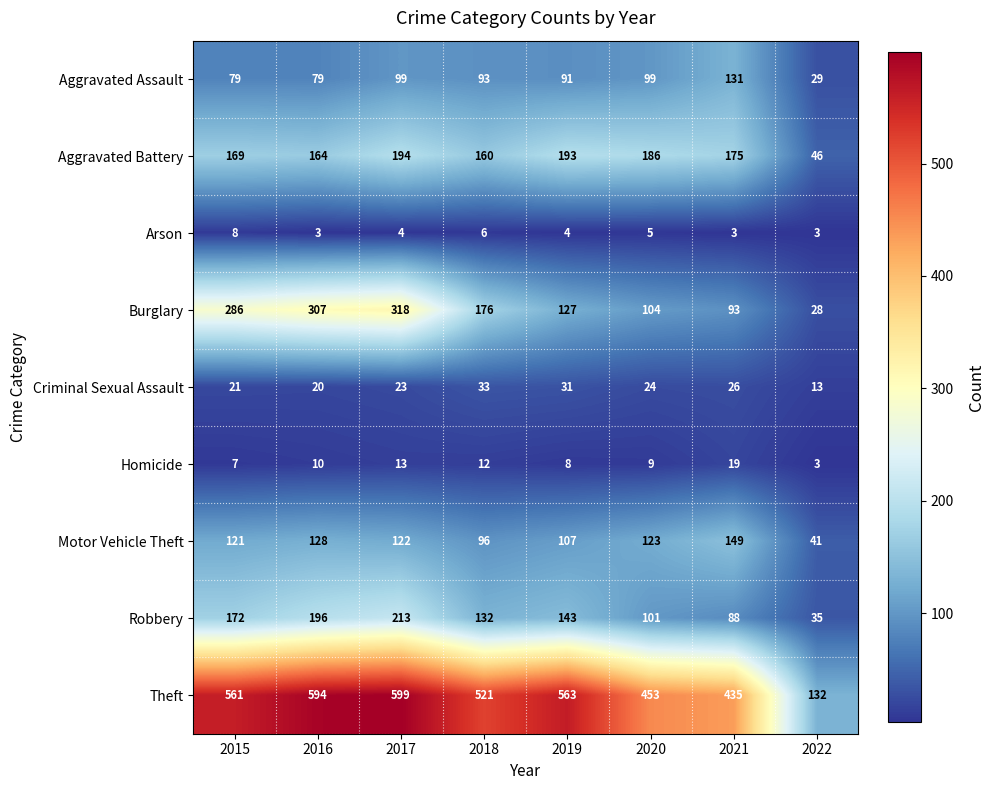

At which category is the sum across all series the highest?

2017